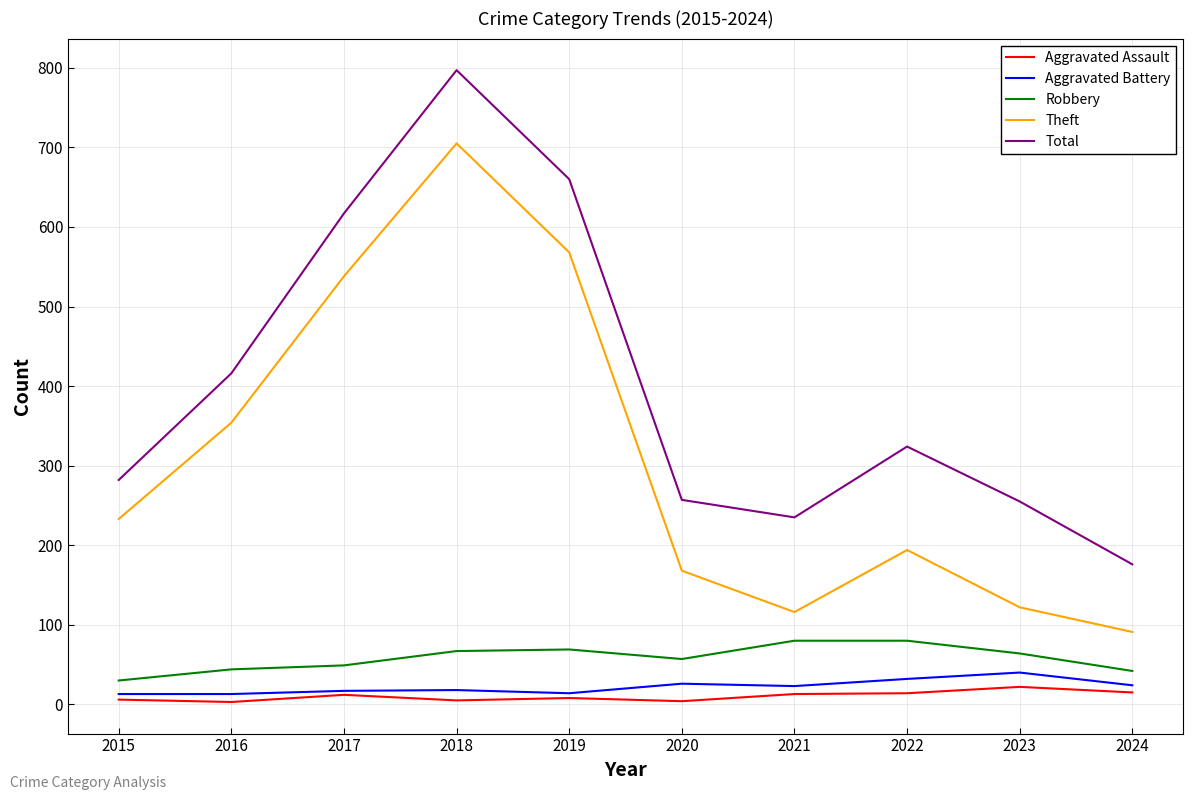

True or false: Theft and Aggravated Assault intersect in this chart.

False